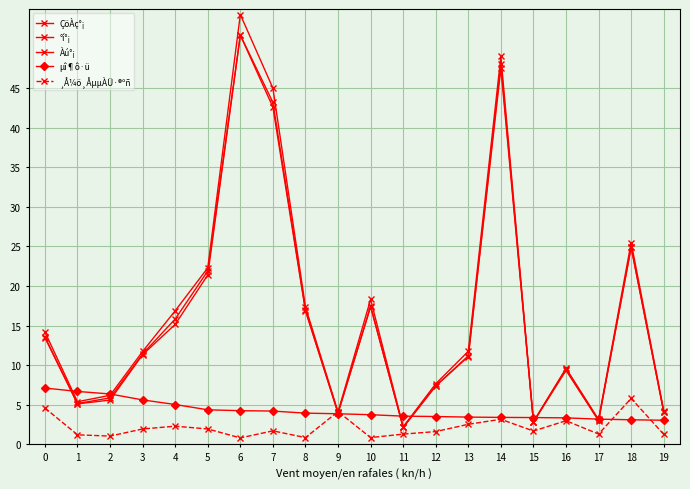

The ÇöÀç°¡ series shows 11.4 at 3. True or false?

True